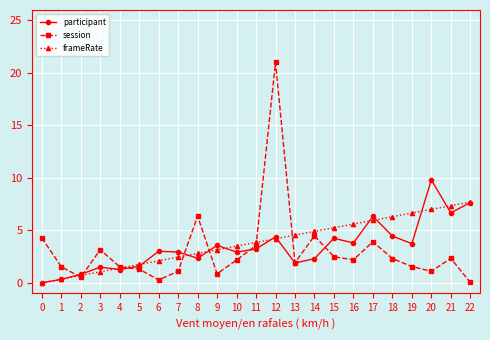

Is it true that participant equals 1.6 at 5?

True